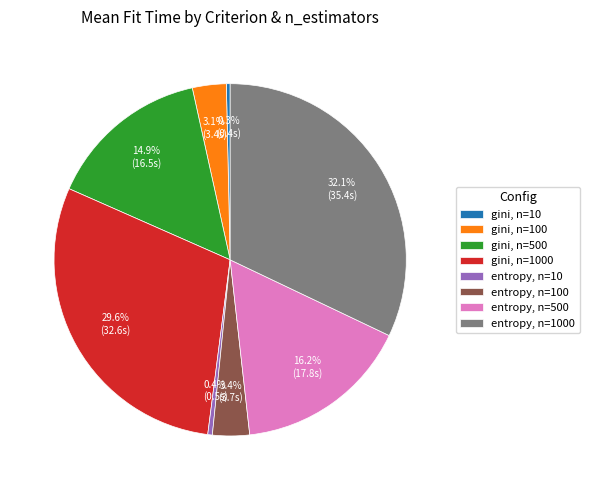

Count the number of slices in the pie.

8